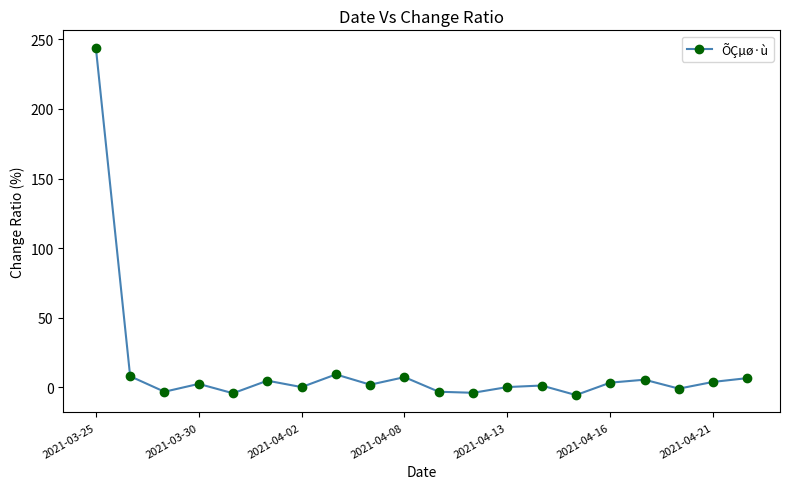

What is the difference between the maximum and minimum values?

249.4